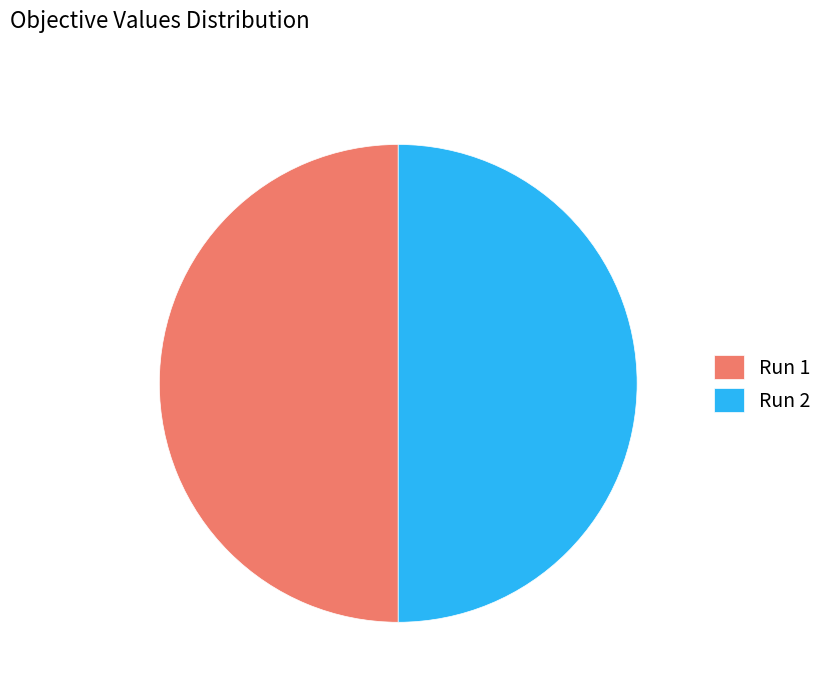

Do Run 2 and Run 1 together represent more than half of the pie?

Yes